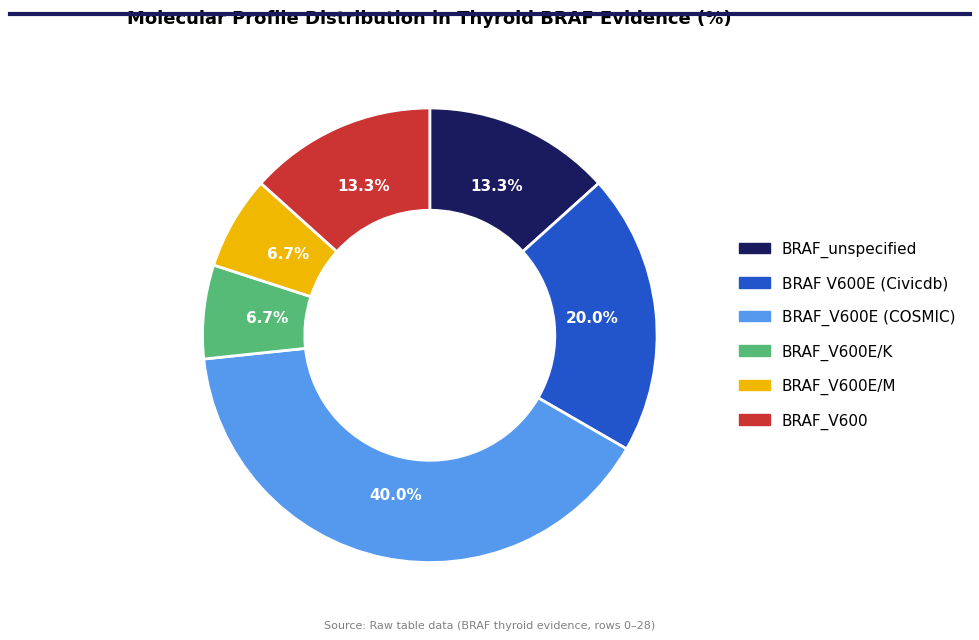

Does any single category account for the majority?

No